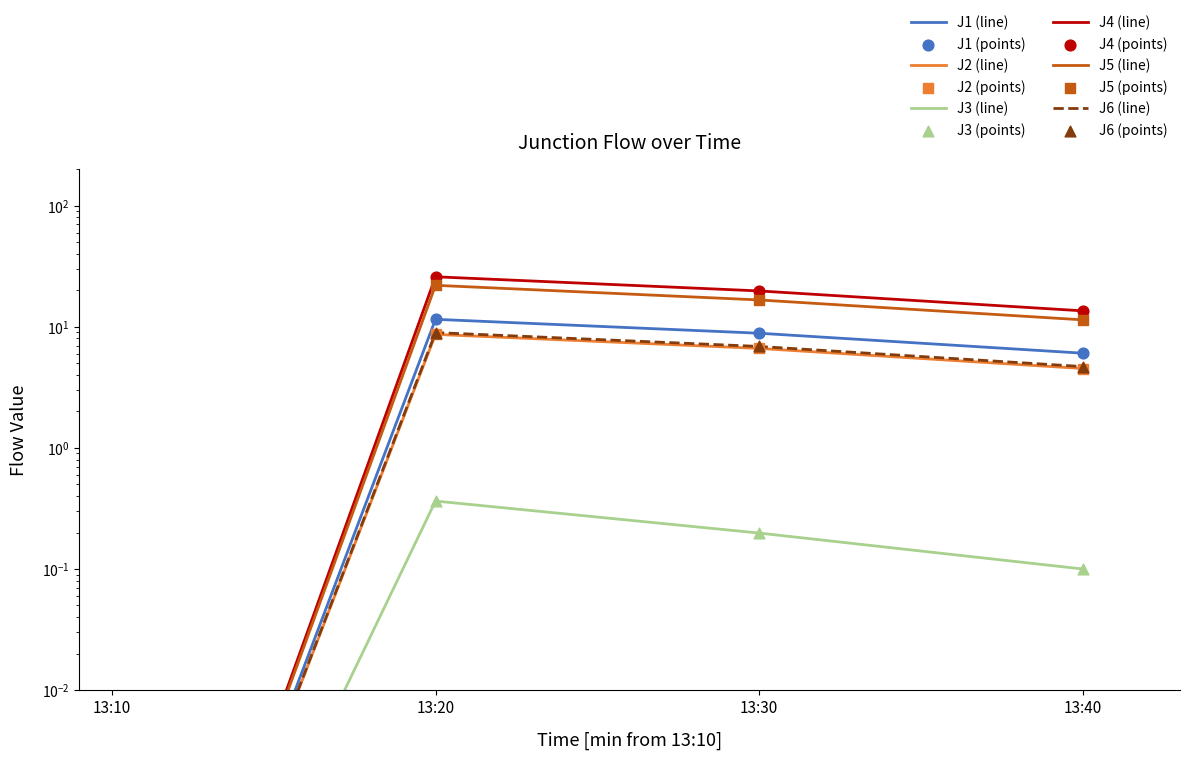

What are all the series names shown in the legend?

J1, J2, J3, J4, J5, J6